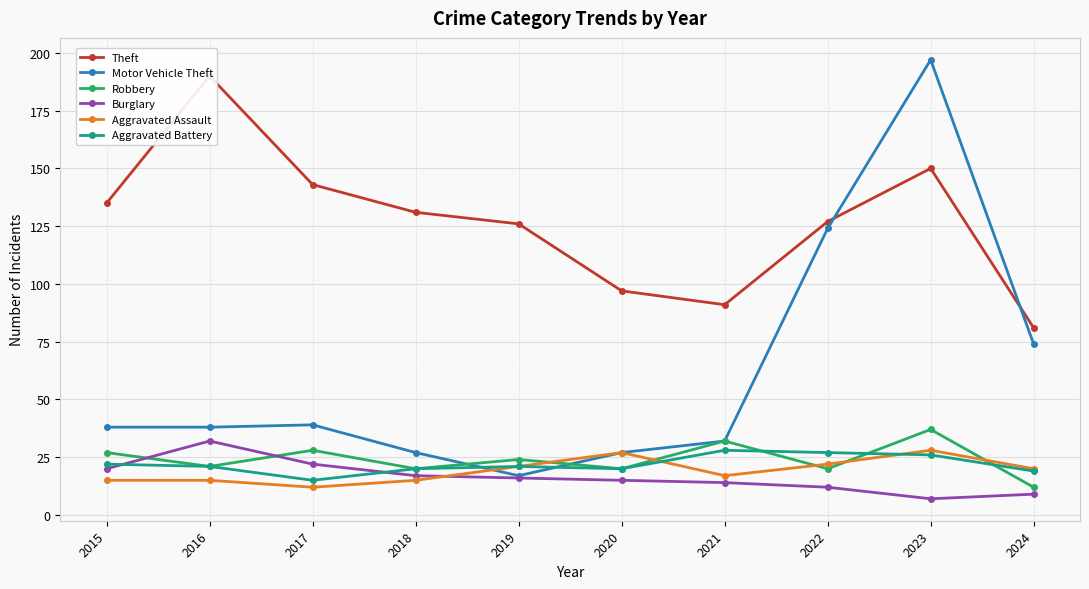

True or false: Robbery and Motor Vehicle Theft intersect in this chart.

True